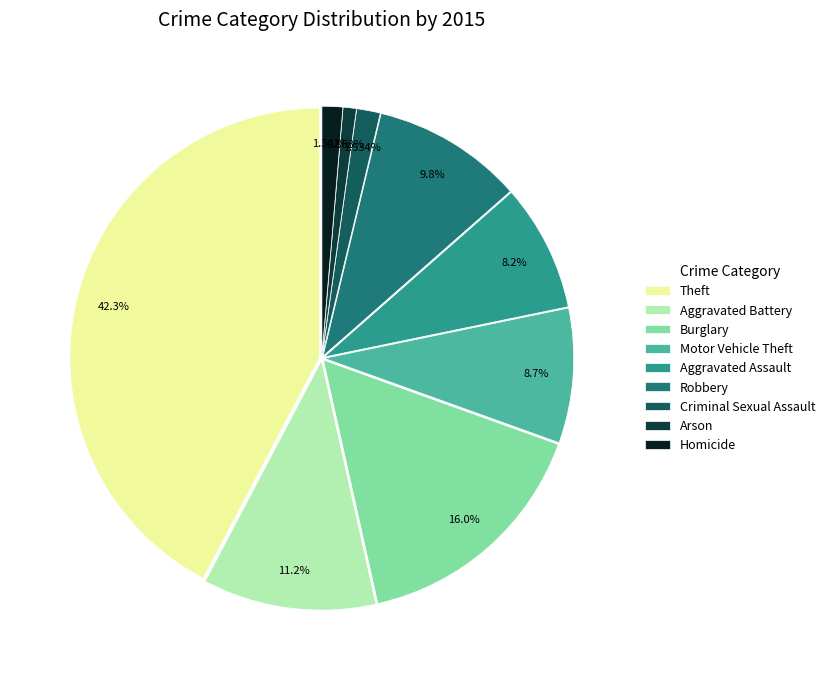

Count the number of slices in the pie.

9